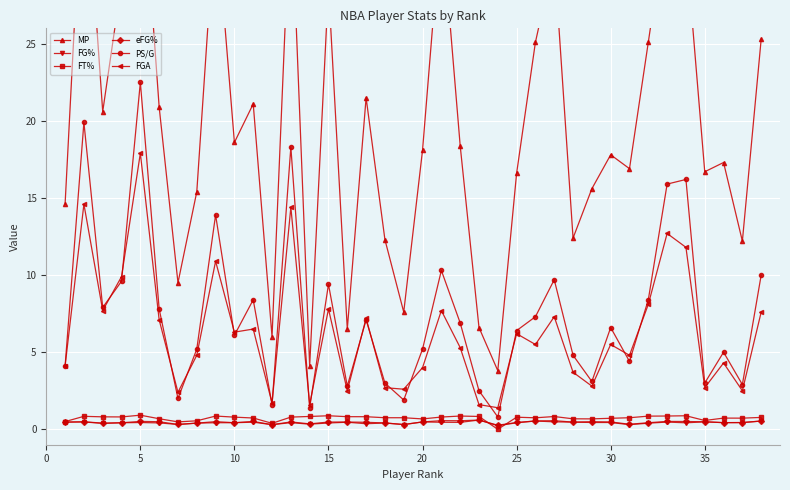

Rank the series by their maximum value, from highest to lowest.

MP, PS/G, FGA, FT%, FG%, eFG%